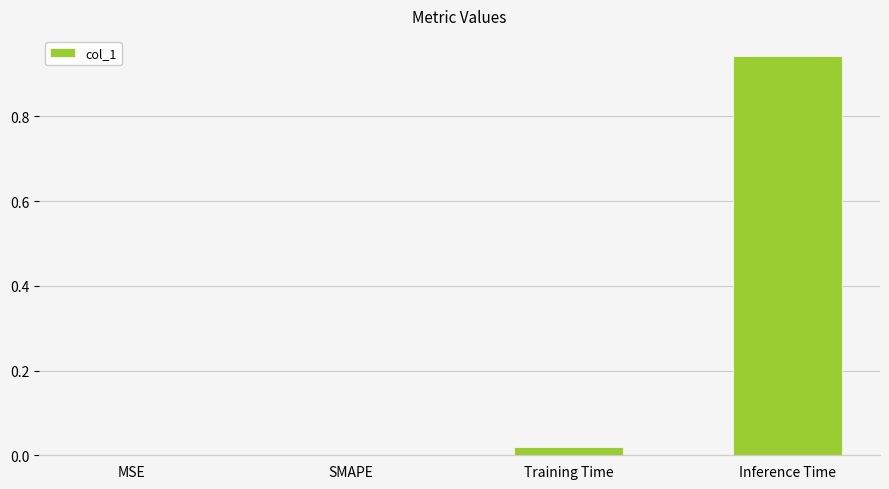

How many data points does each series have?

4